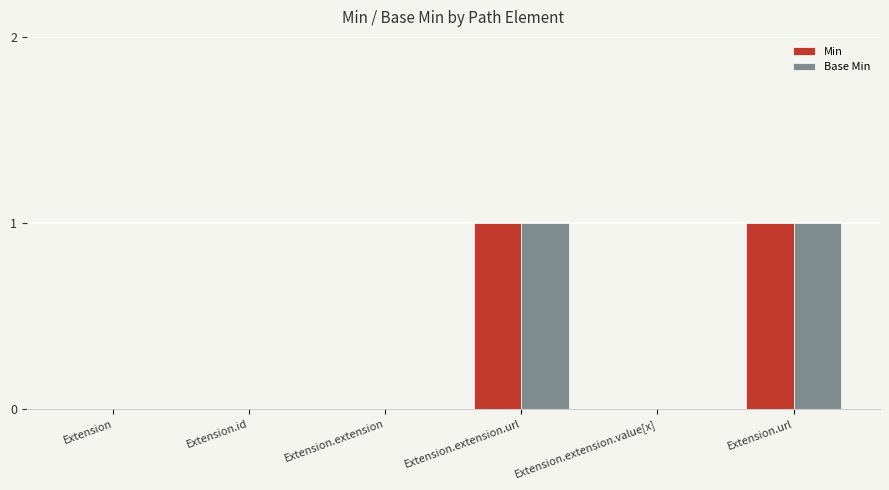

Is the value of Min at Extension.extension.value[x] greater than the value of Base Min at Extension.url?

No